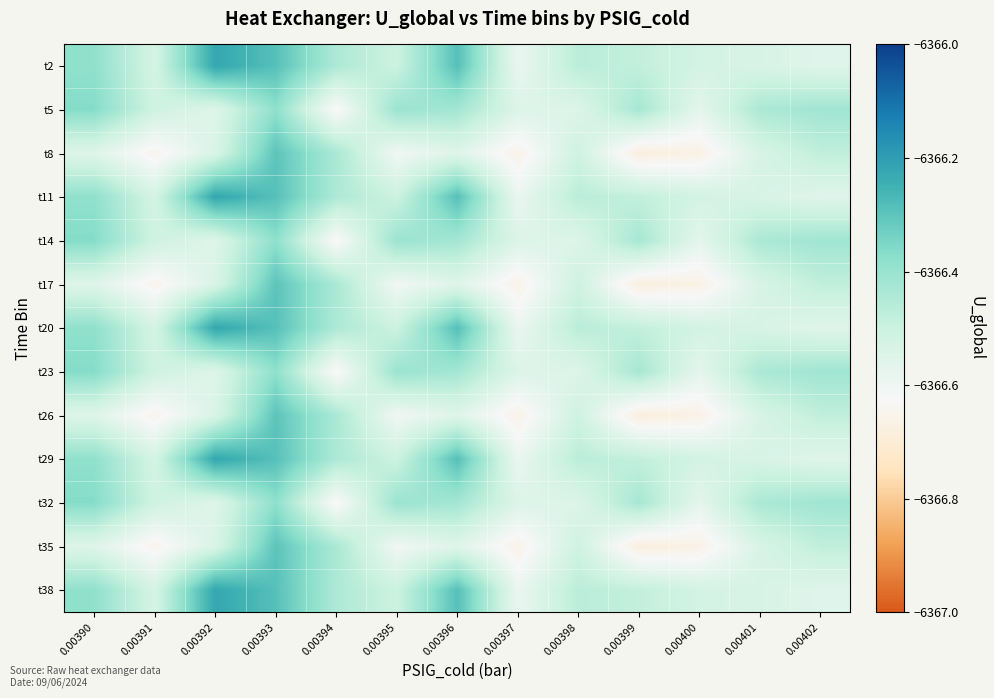

List the series in order of their peak value, lowest first.

t5, t14, t23, t32, t8, t17, t26, t35, t2, t11, t20, t29, t38